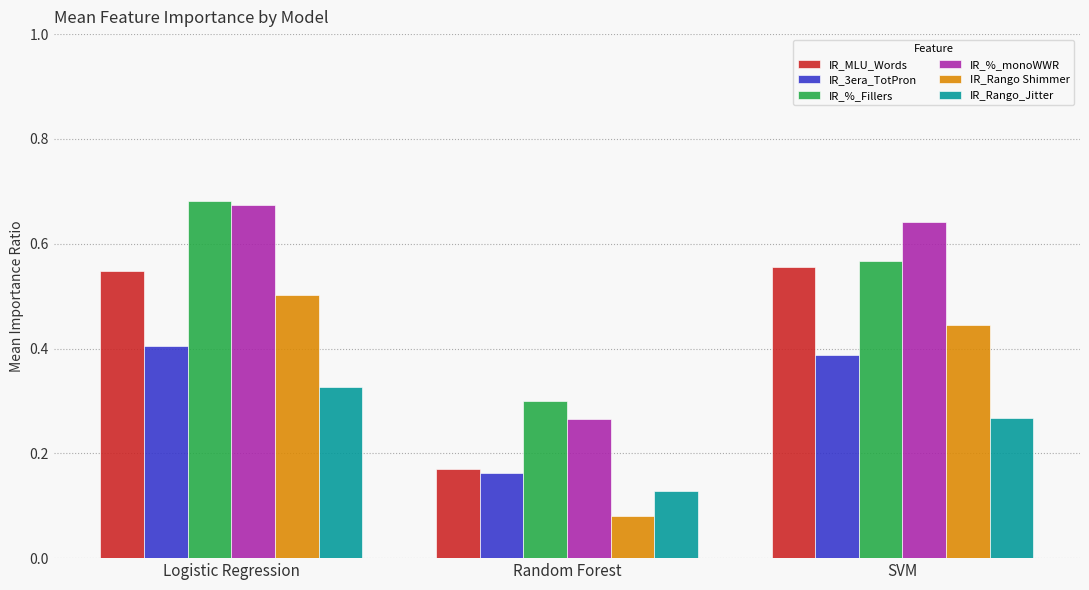

What is the total value across all series at SVM?

2.9